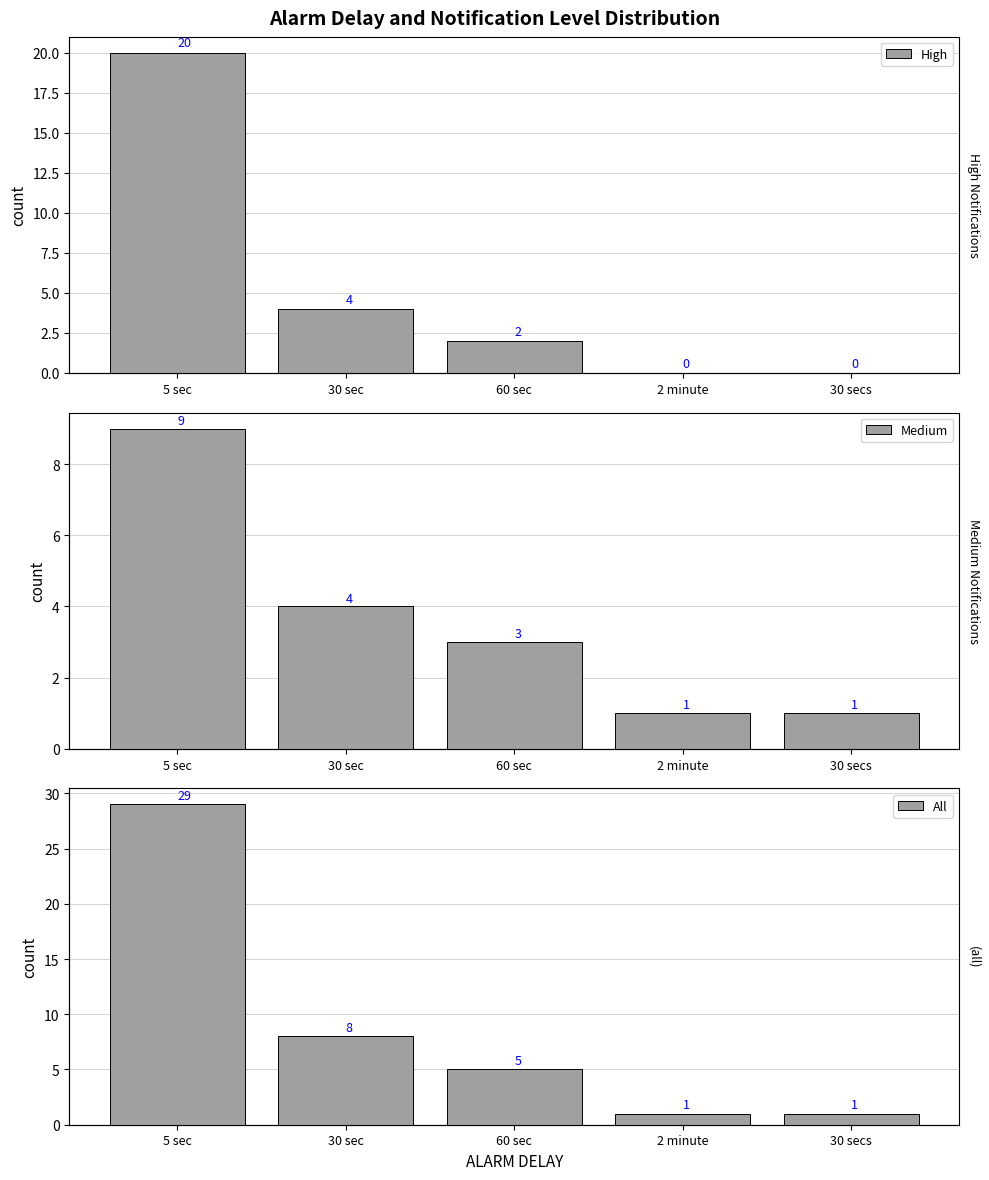

What is the approximate value of All at 30 sec?

8